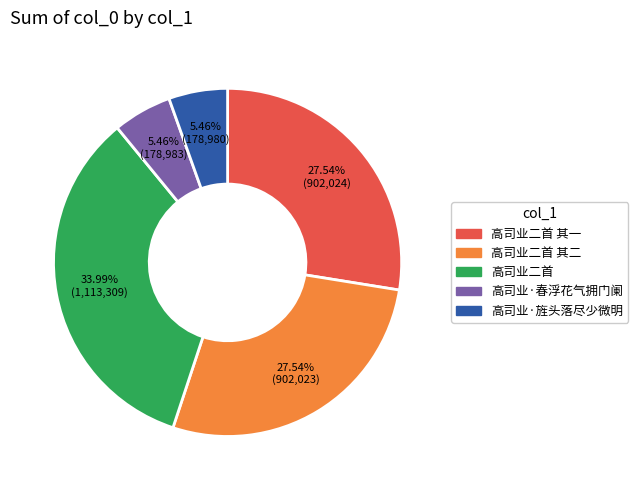

To the nearest percent, what is the average slice percentage?

20%